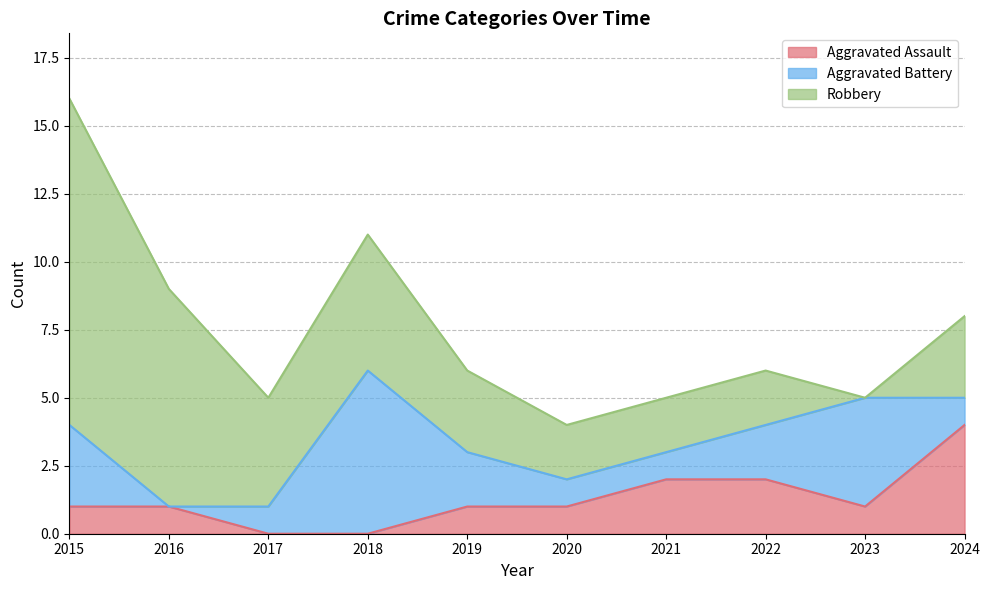

Rank the categories by Aggravated Assault value from highest to lowest.

2024, 2021, 2022, 2015, 2016, 2019, 2020, 2023, 2017, 2018